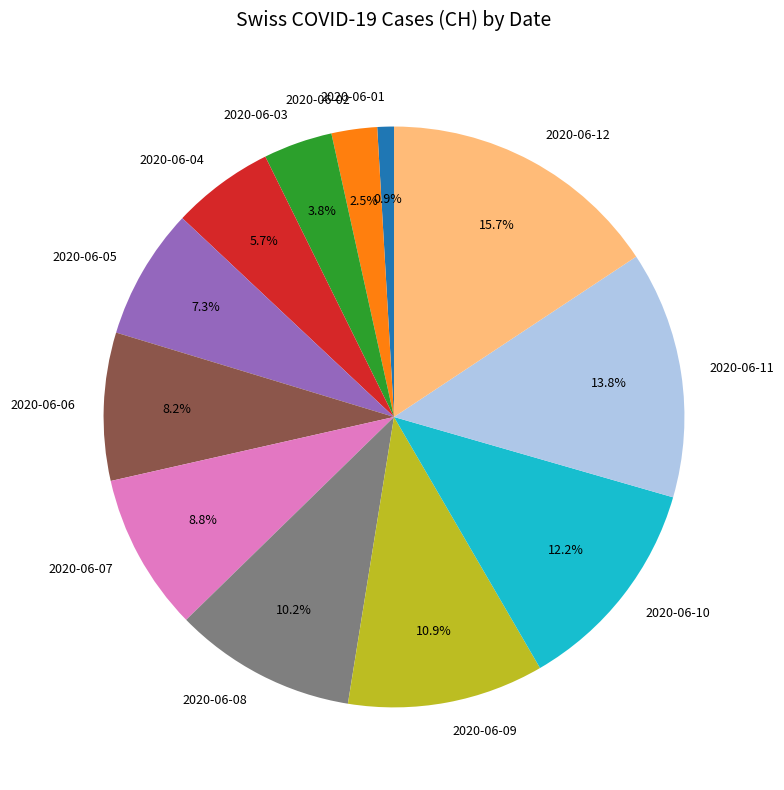

What portion of the pie excludes 2020-06-04?

94.3%